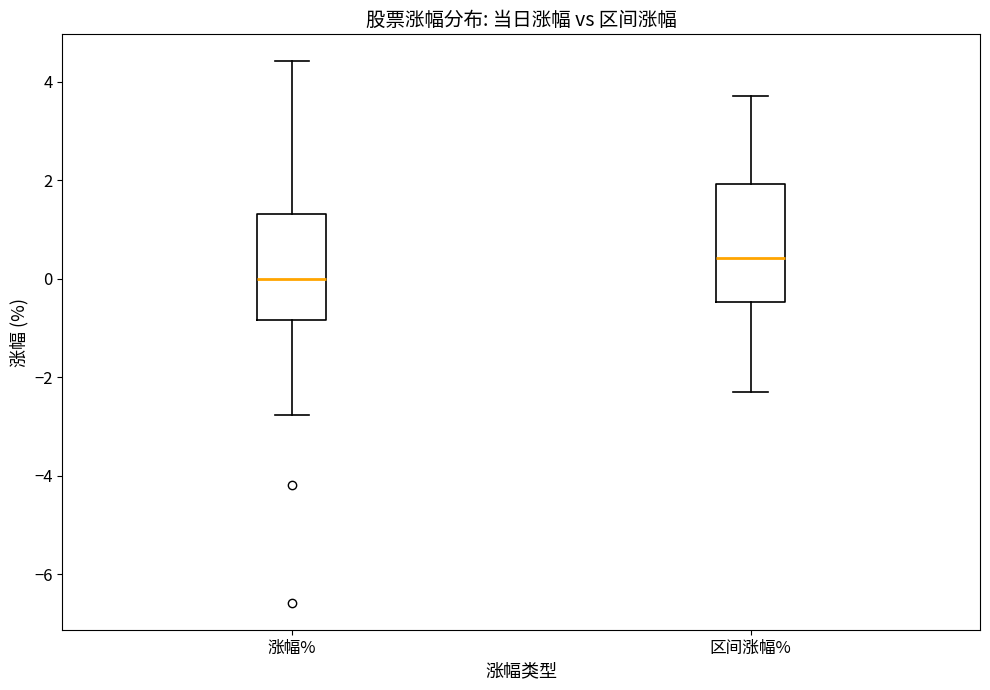

Where does the upper whisker of the box for 区间涨幅% end on the y-axis? The values are not printed on the chart, so give them approximately, as read against the axis.

3.8